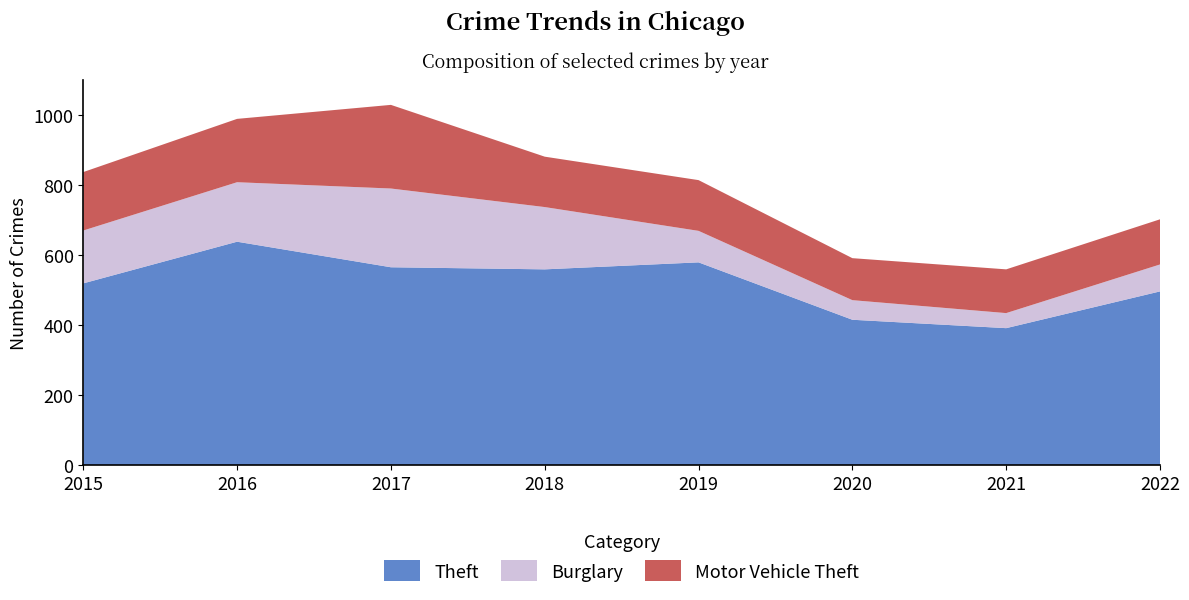

Reading left to right, transcribe all the data shown in this chart.

Theft: 519	638	565	559	579	415	391	496
Burglary: 151	170	225	178	90	56	43	77
Motor Vehicle Theft: 167	181	239	144	145	120	125	129